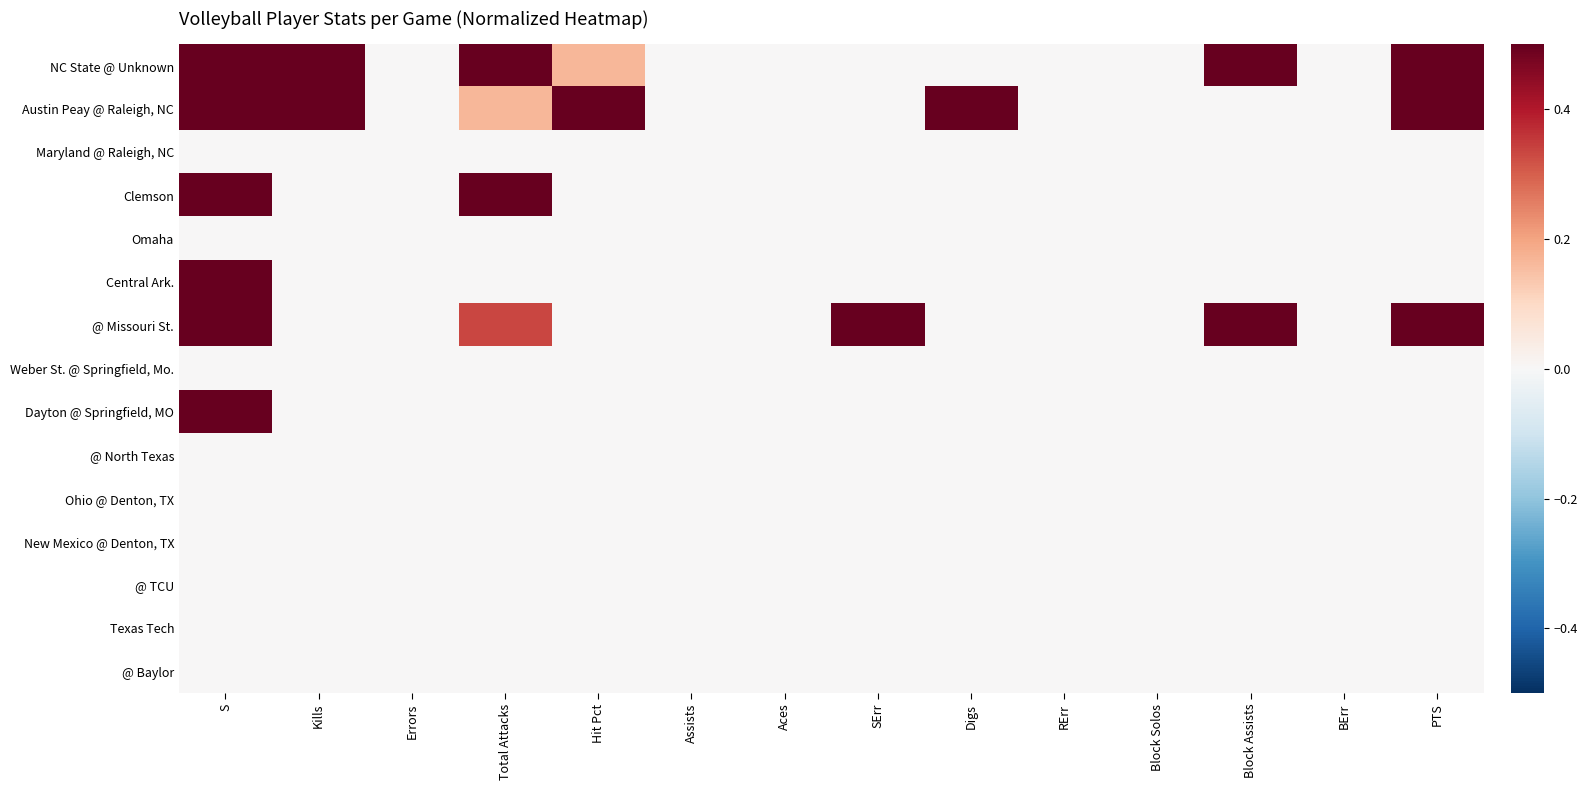

At RErr, list the series in order from smallest to largest.

NC State @ Unknown, Austin Peay @ Raleigh, NC, Maryland @ Raleigh, NC, Clemson, Omaha, Central Ark., @ Missouri St., Weber St. @ Springfield, Mo., Dayton @ Springfield, MO, @ North Texas, Ohio @ Denton, TX, New Mexico @ Denton, TX, @ TCU, Texas Tech, @ Baylor